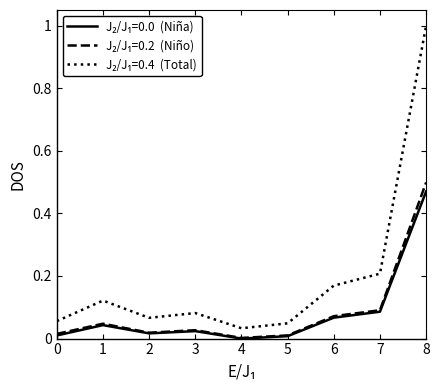

What is the maximum value shown in the chart?

1.0